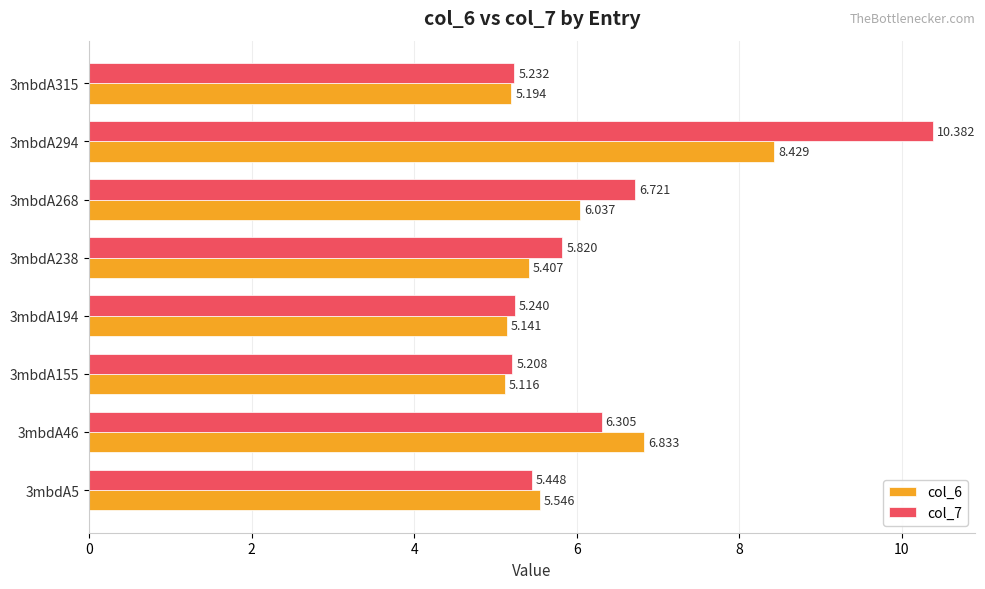

Rank the series by their maximum value, from lowest to highest.

col_6, col_7